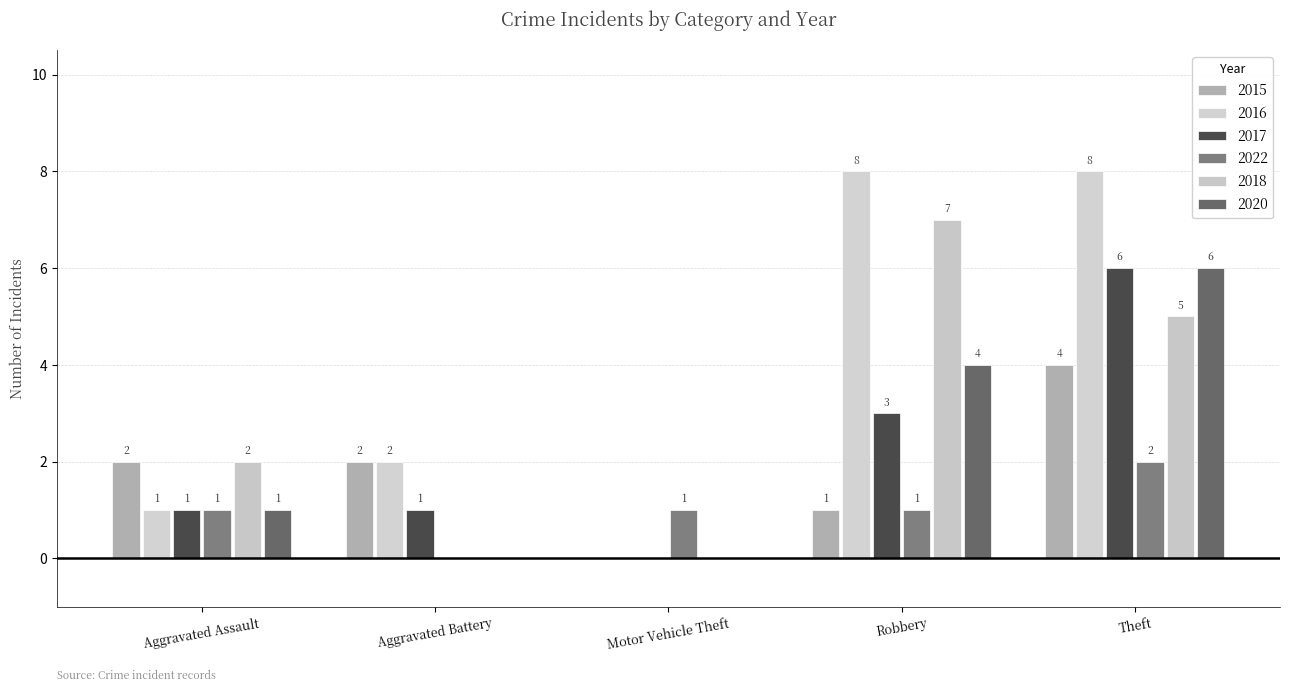

At Aggravated Assault, list the series in order from largest to smallest.

2015, 2018, 2016, 2017, 2022, 2020